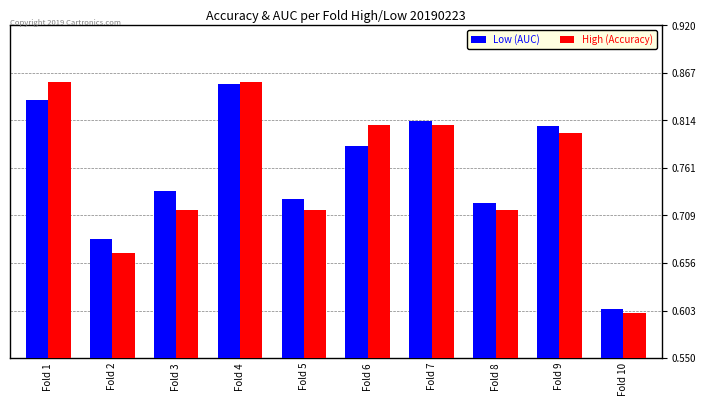

What is the sum of the High (Accuracy) values at Fold 9 and Fold 2?

1.5